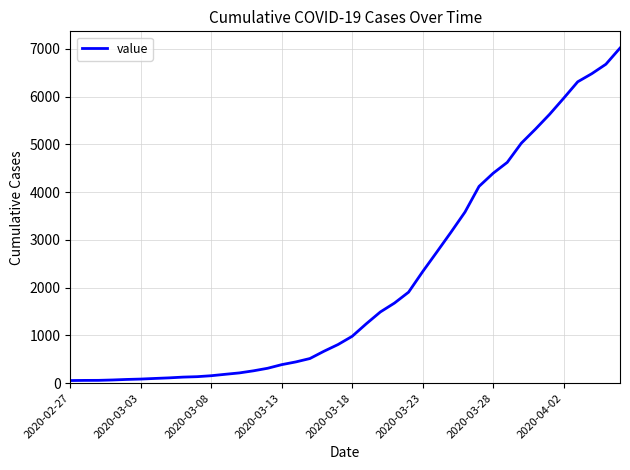

What is the maximum value shown in the chart?

7019